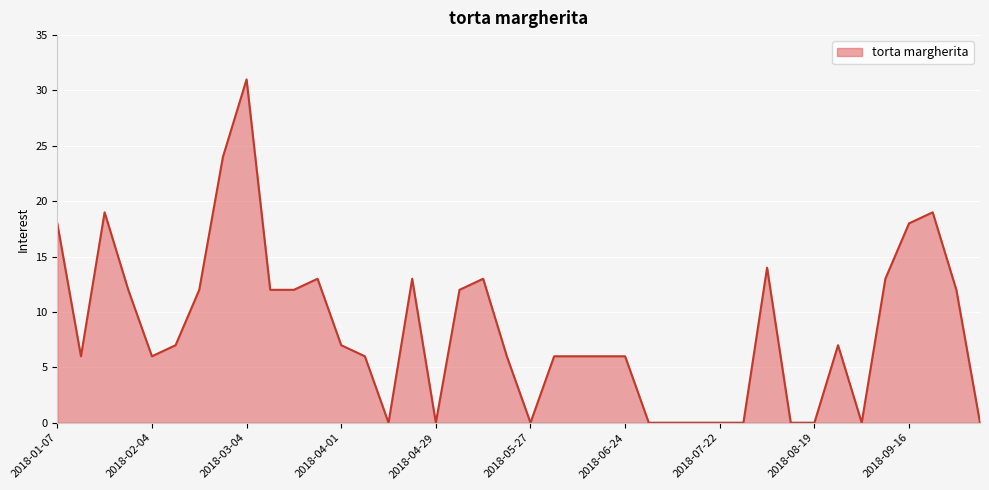

What is the difference between the maximum and minimum values?

31